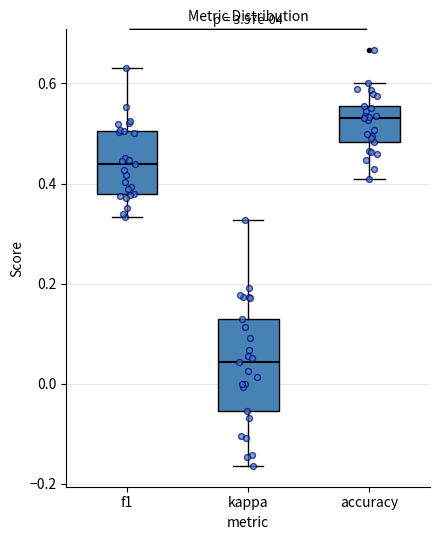

Where does the upper whisker of the box for f1 end on the y-axis? The values are not printed on the chart, so give them approximately, as read against the axis.

0.64